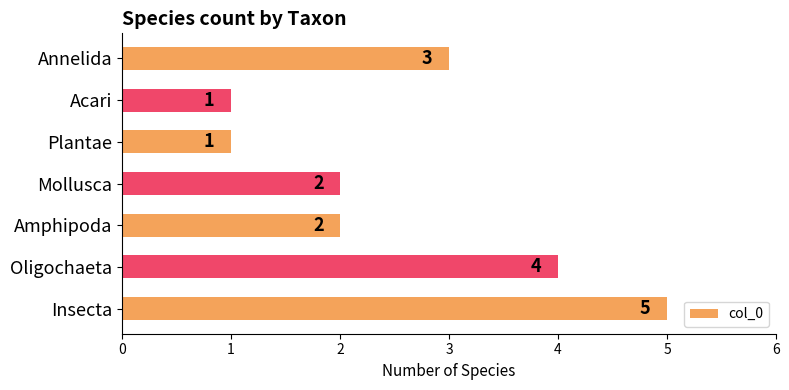

Which category has the highest value across all series?

Insecta